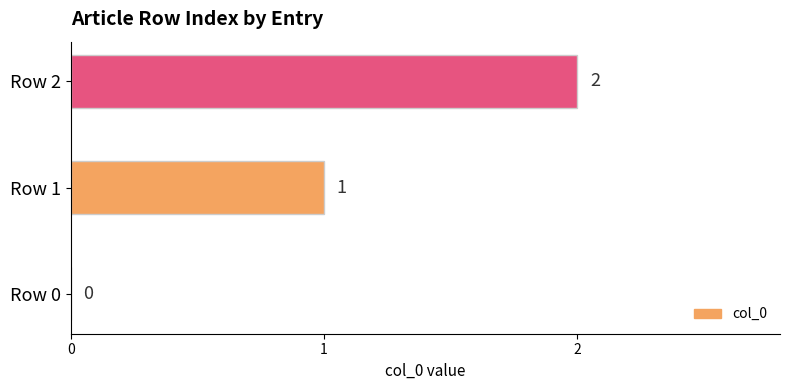

What is the change in value from Row 1 to Row 2?

+1